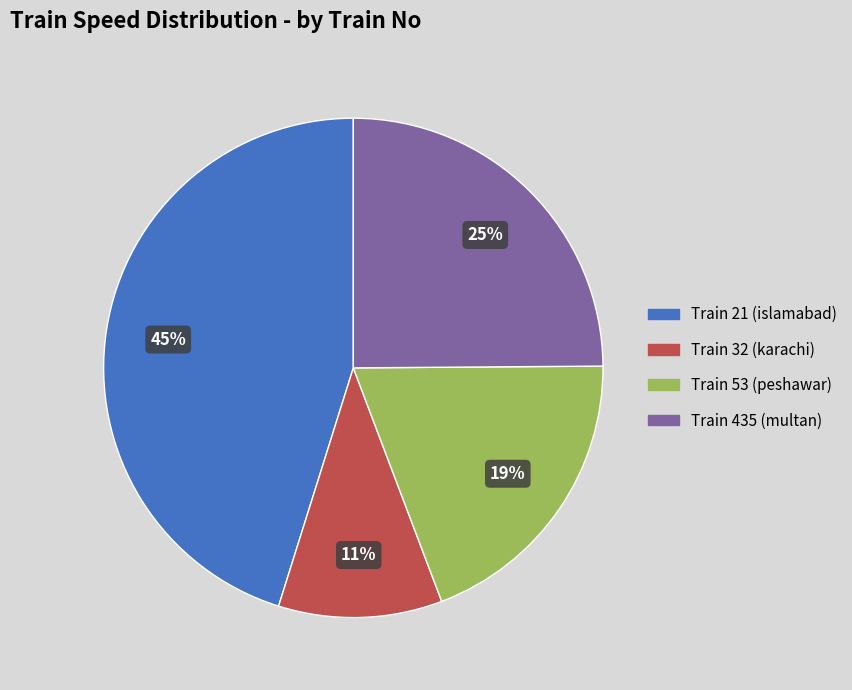

To the nearest percent, what is the average slice percentage?

25%